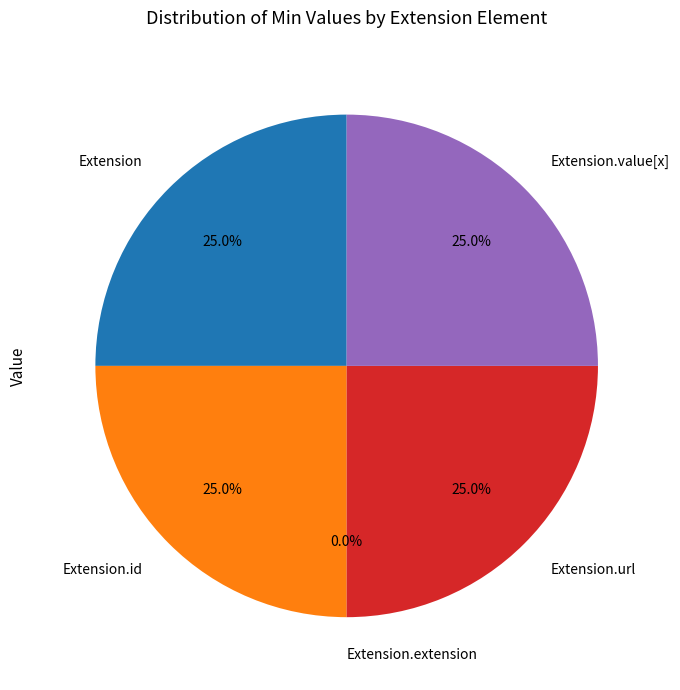

What is the largest slice in the pie chart?

Extension.url